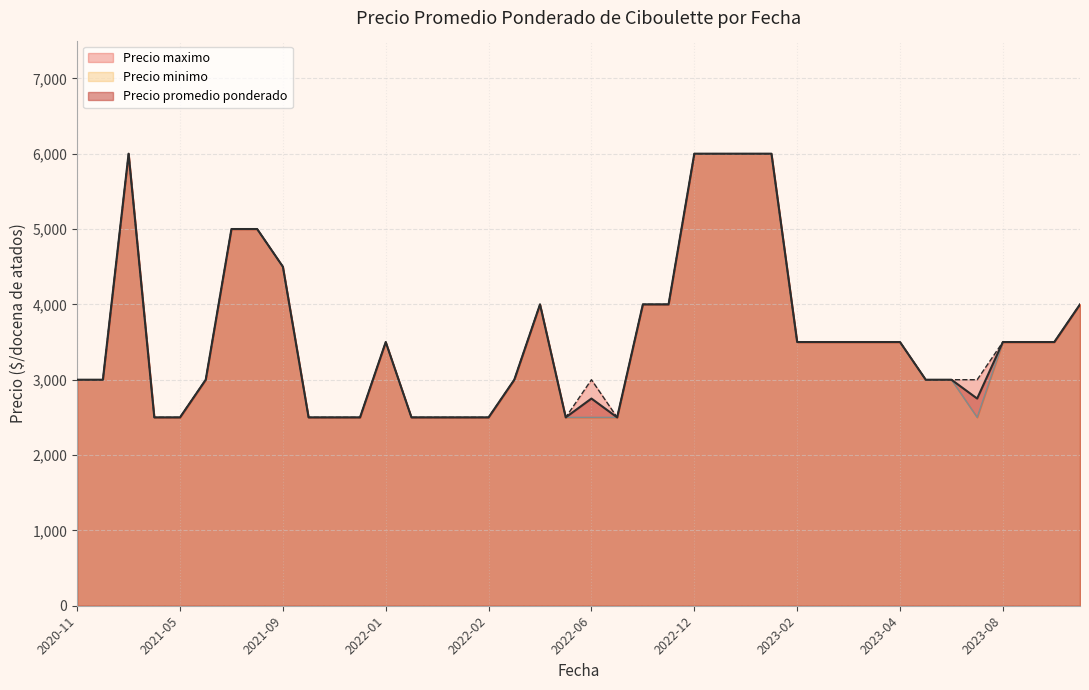

What is the minimum value shown in the chart?

2500